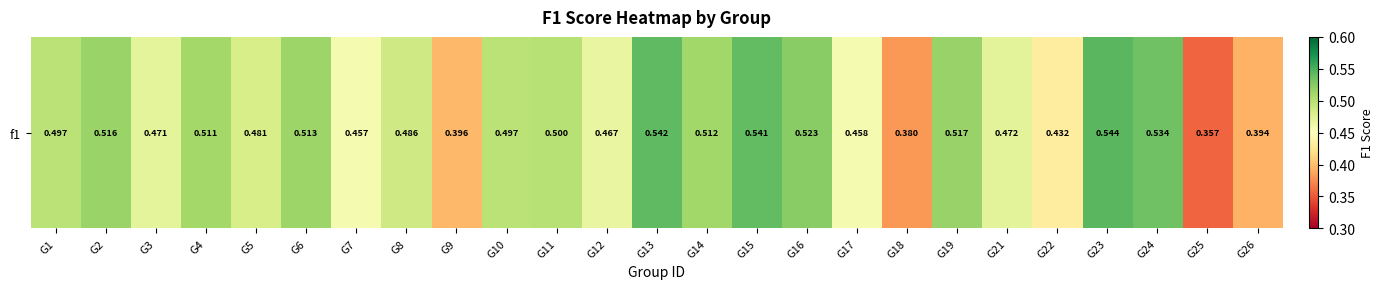

What is the difference between the second highest and second lowest values?

0.2